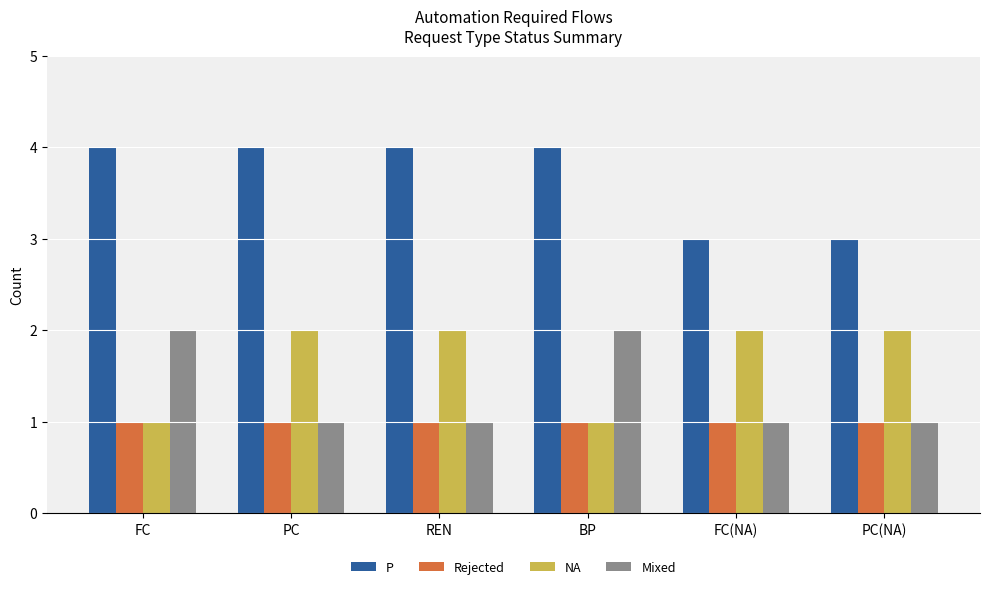

Are the bars grouped side by side (vs. stacked)?

Yes